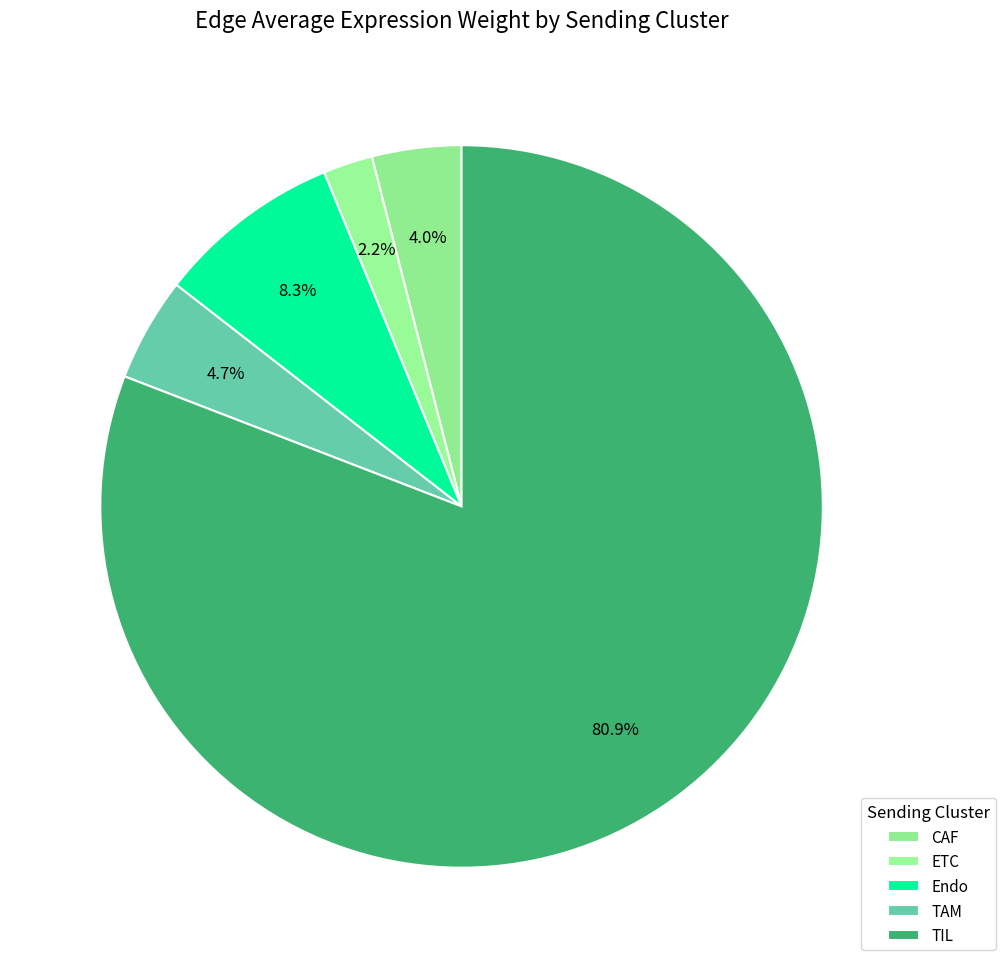

Does any single category account for the majority?

Yes